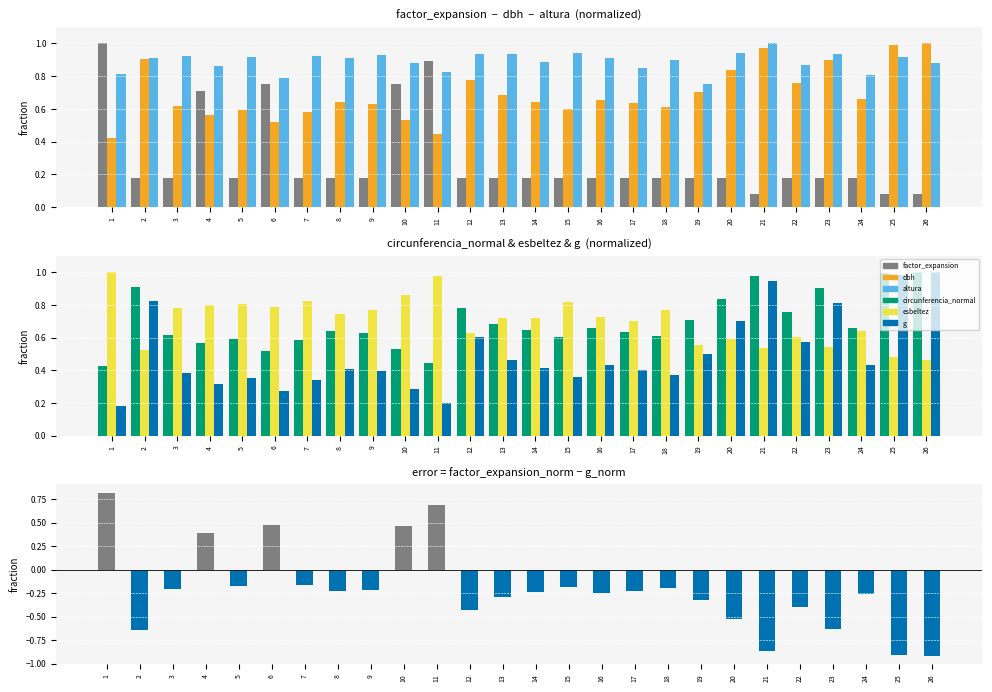

What is the value of the circunferencia_normal bar at the 21st from the left?

1.0